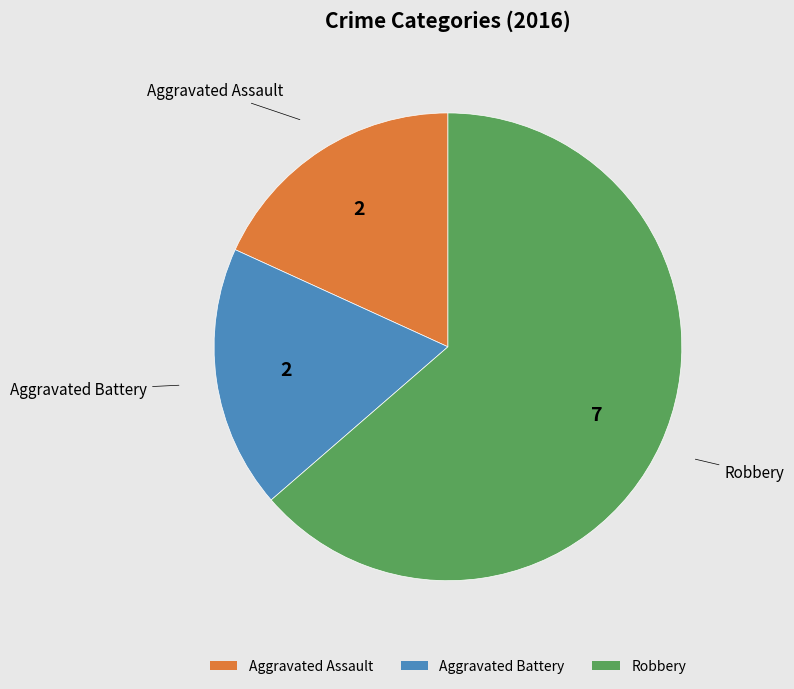

Which category has the biggest portion of the pie?

Robbery